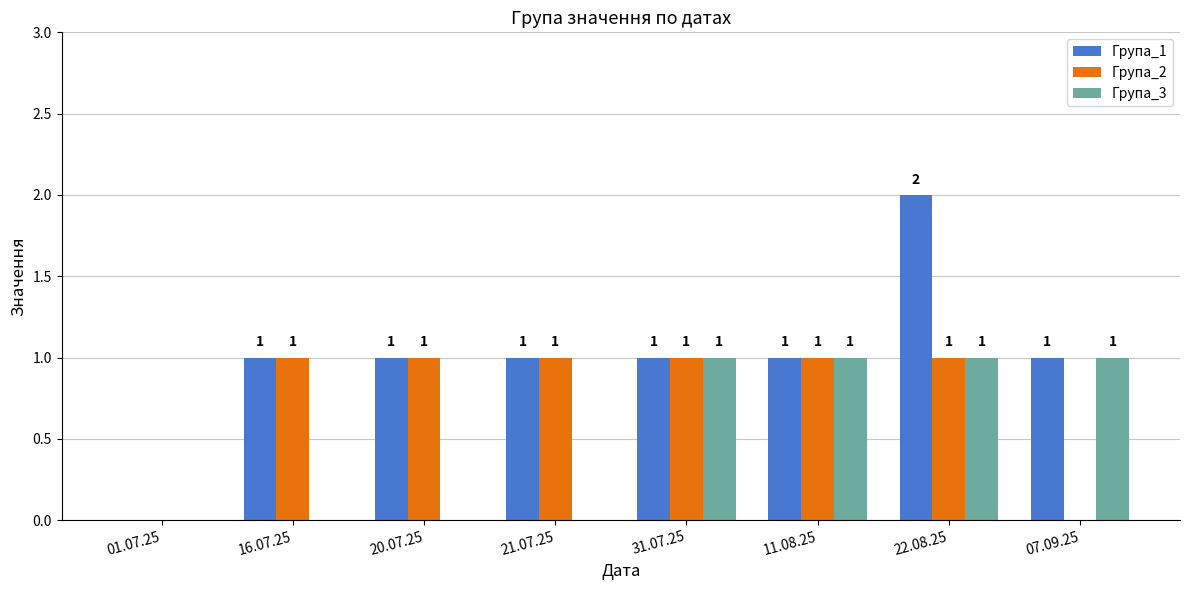

Reading right to left, extract all data points from this chart.

Група_1: 07.09.25=1	22.08.25=2	11.08.25=1	31.07.25=1	21.07.25=1	20.07.25=1	16.07.25=1	01.07.25=0
Група_2: 07.09.25=0	22.08.25=1	11.08.25=1	31.07.25=1	21.07.25=1	20.07.25=1	16.07.25=1	01.07.25=0
Група_3: 07.09.25=1	22.08.25=1	11.08.25=1	31.07.25=1	21.07.25=0	20.07.25=0	16.07.25=0	01.07.25=0